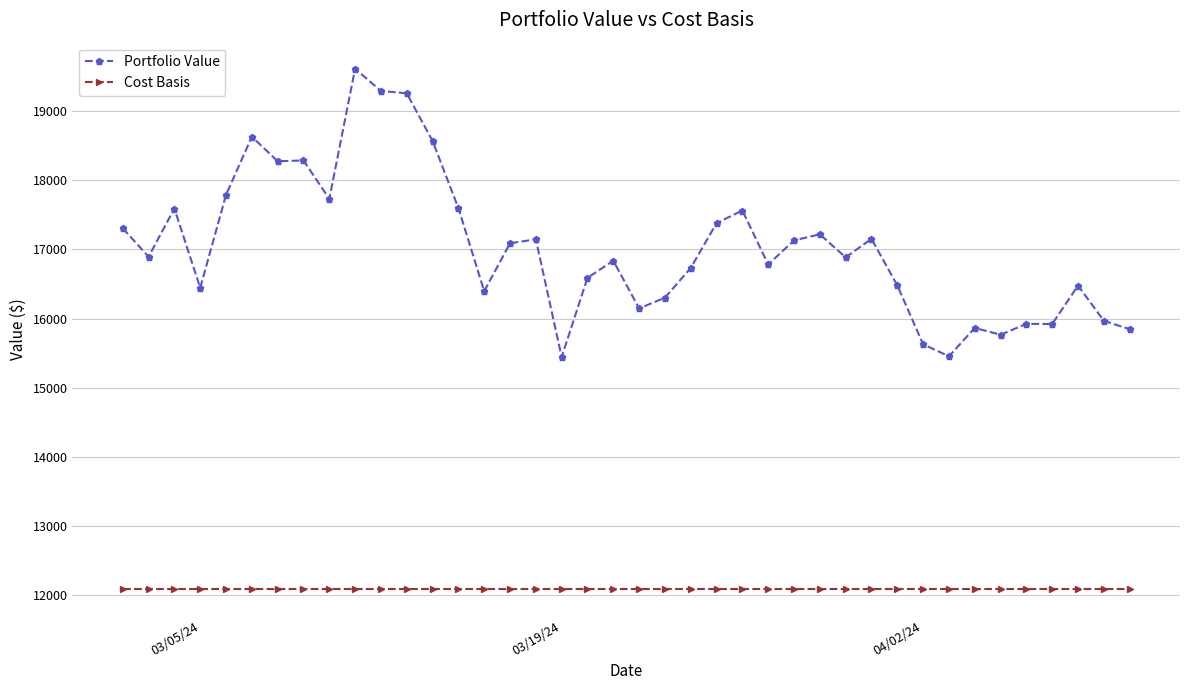

What is the greatest value displayed?

19612.8